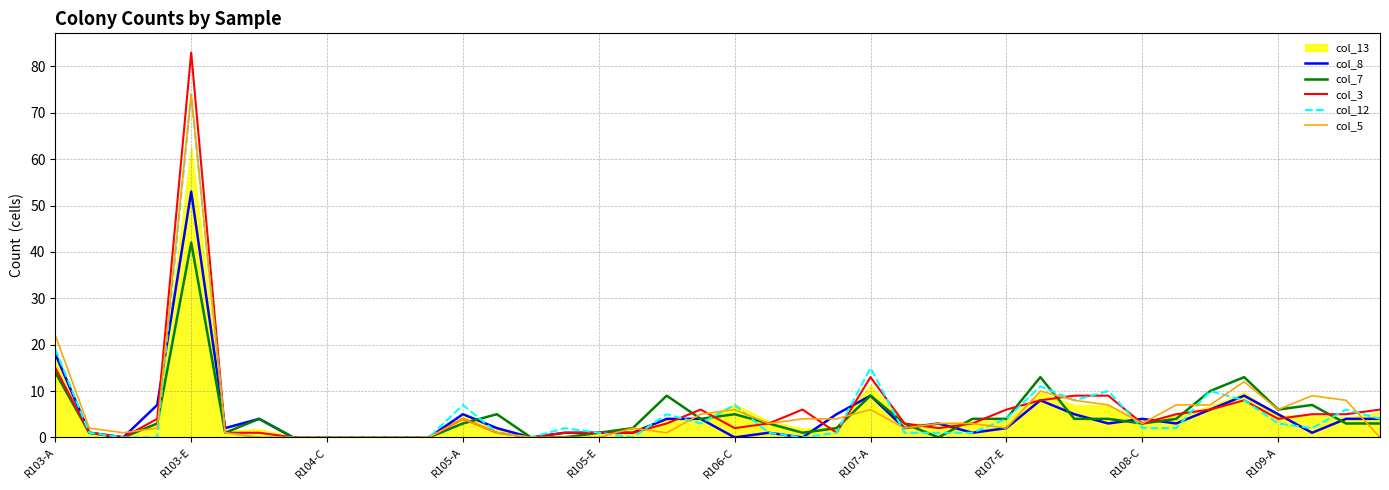

After their last crossing, which series has the higher values: col_7 or col_12?

col_12